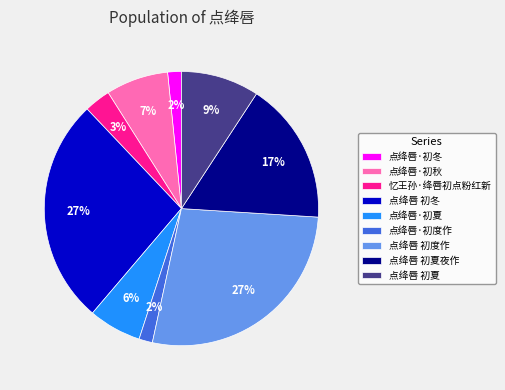

Combined, do 忆王孙·绛唇初点粉红新 and 点绛唇 初夏夜作 account for over 50%?

No